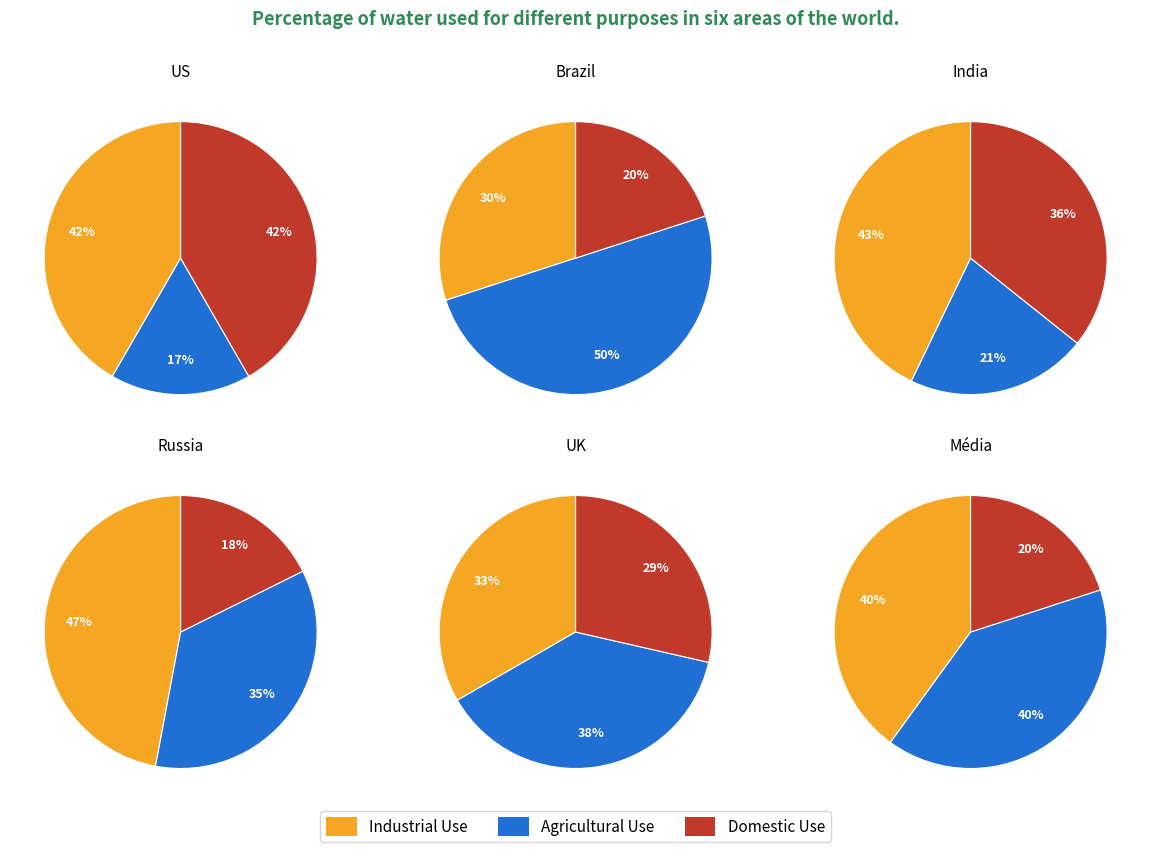

True or false: 1 accounts for 8% of the total.

False